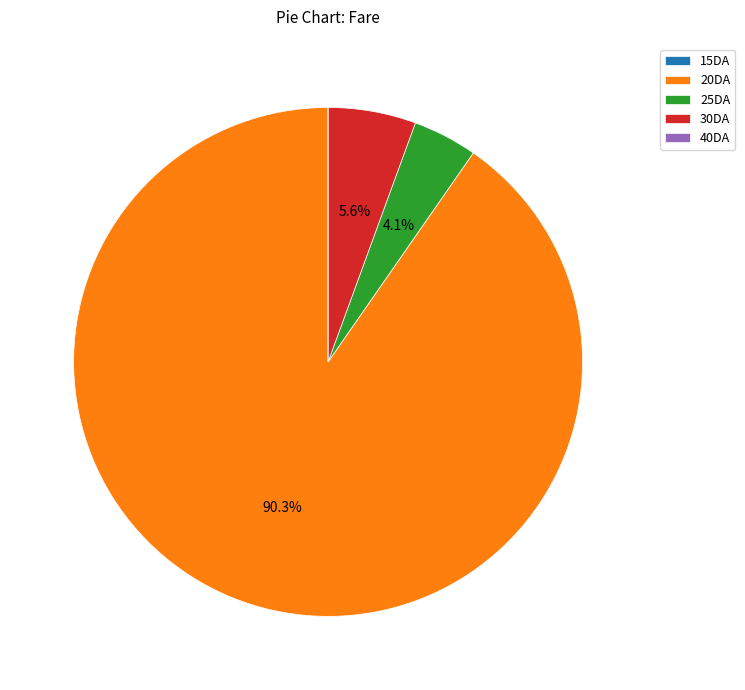

Between 20DA and 25DA, which is larger?

20DA